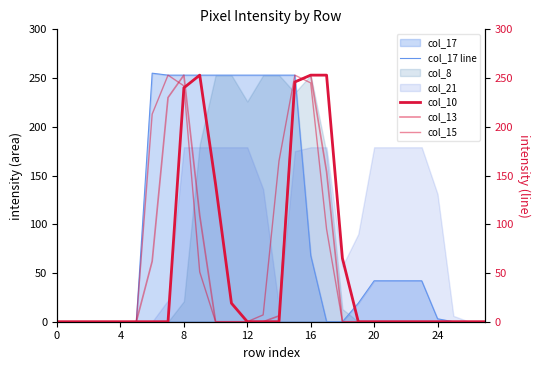

At which category is the sum across all series the highest?

15